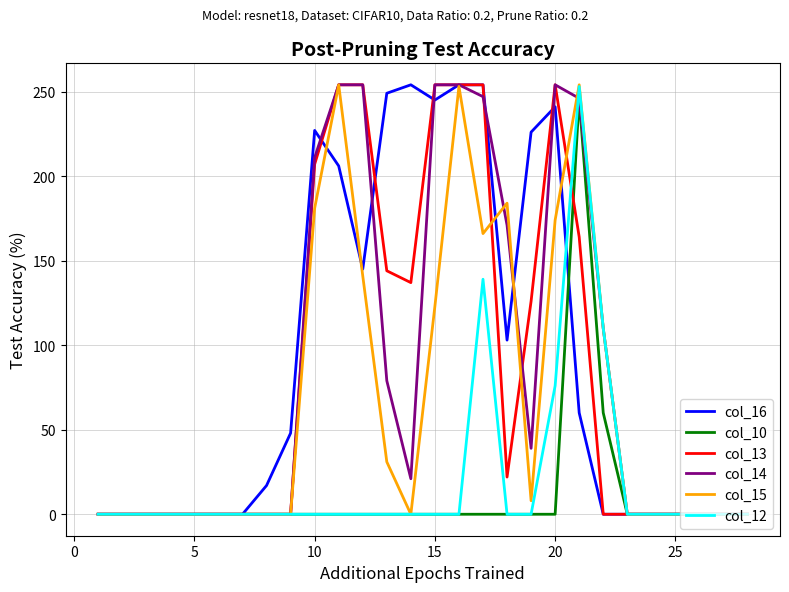

In col_15, how many points are lower than both neighbors (excluding endpoints)?

3